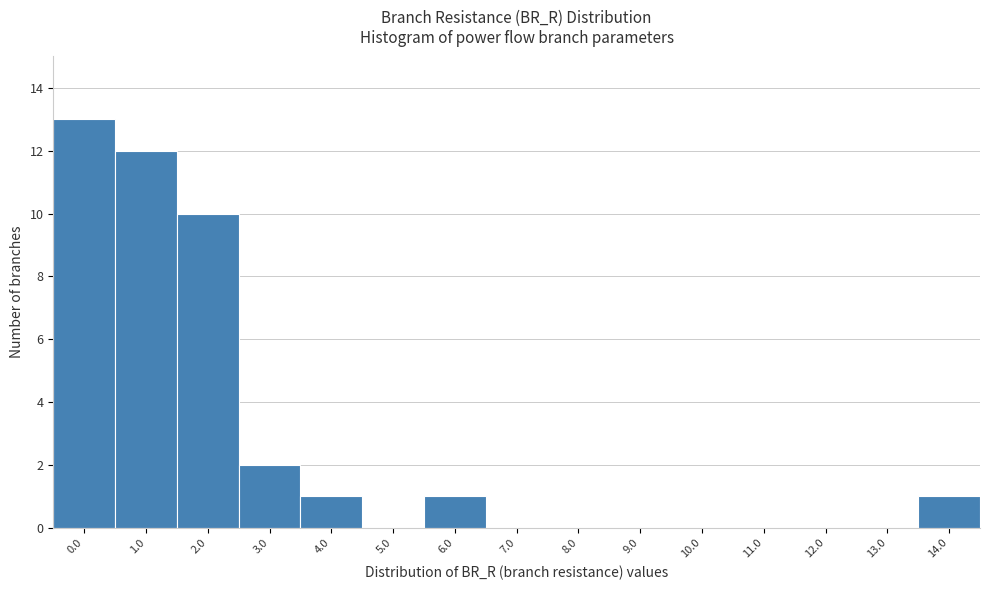

Reading left to right, list all the values displayed in this chart.

0.0=13	1.0=12	2.0=10	3.0=2	4.0=1	5.0=0	6.0=1	7.0=0	8.0=0	9.0=0	10.0=0	11.0=0	12.0=0	13.0=0	14.0=1